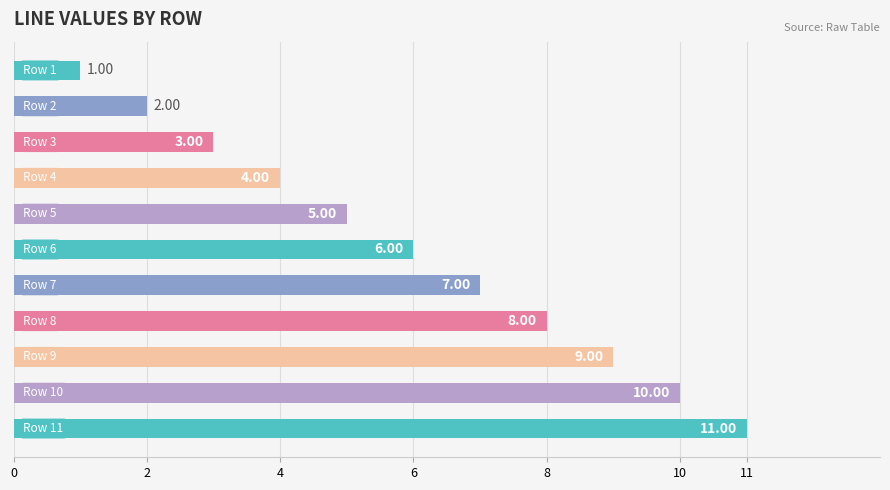

What is the sum of all values?

66